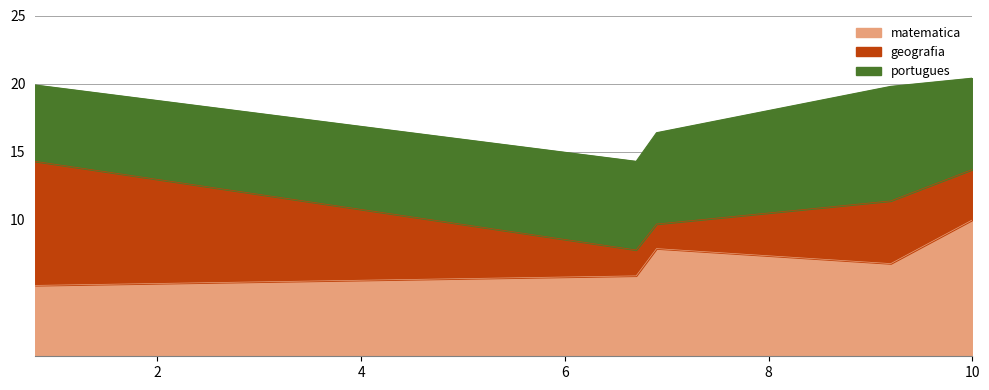

What is the difference between the geografia values at 6.9 and 6.7?

0.1